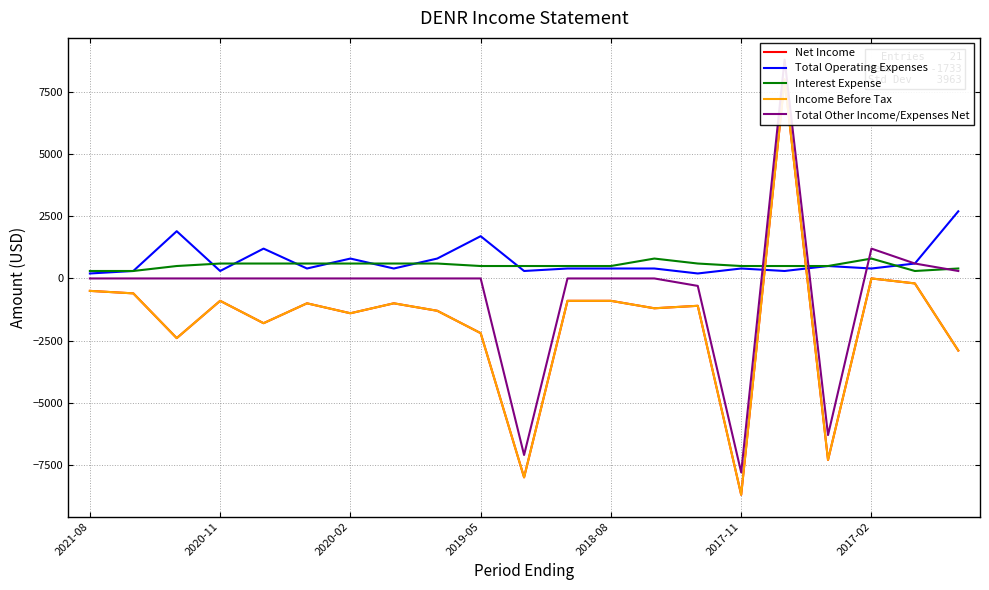

How many lines are shown in the chart?

5